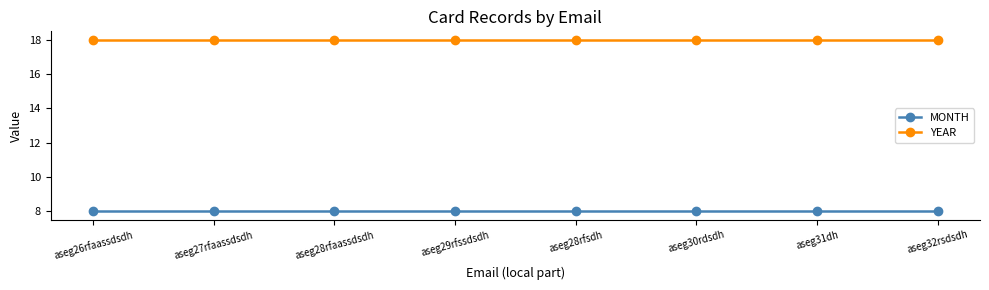

What is the sum of all YEAR values?

144